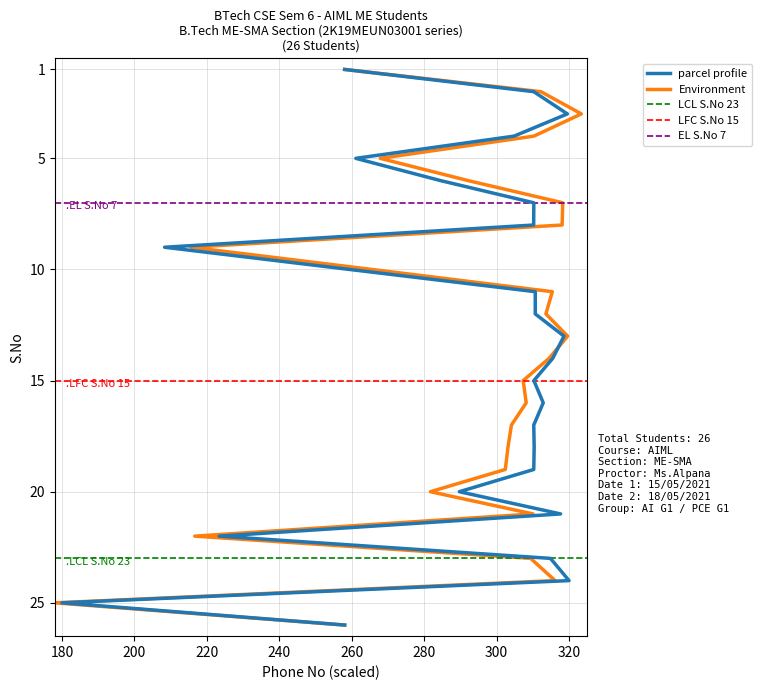

The value at 20 is 36. True or false?

False